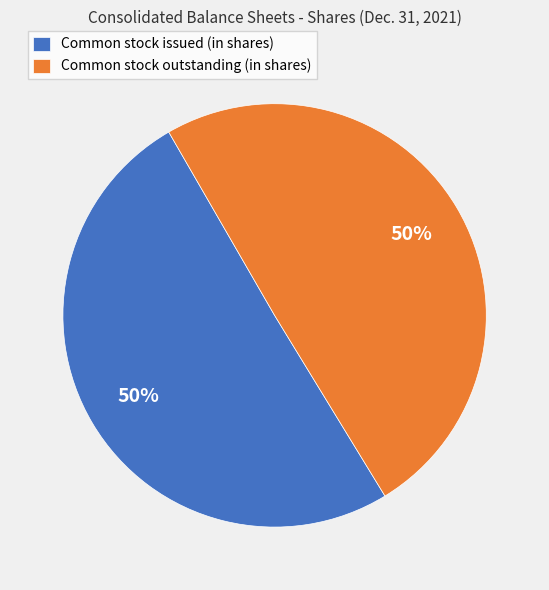

To the nearest percent, what percentage of the pie is Common stock outstanding (in shares)?

50%